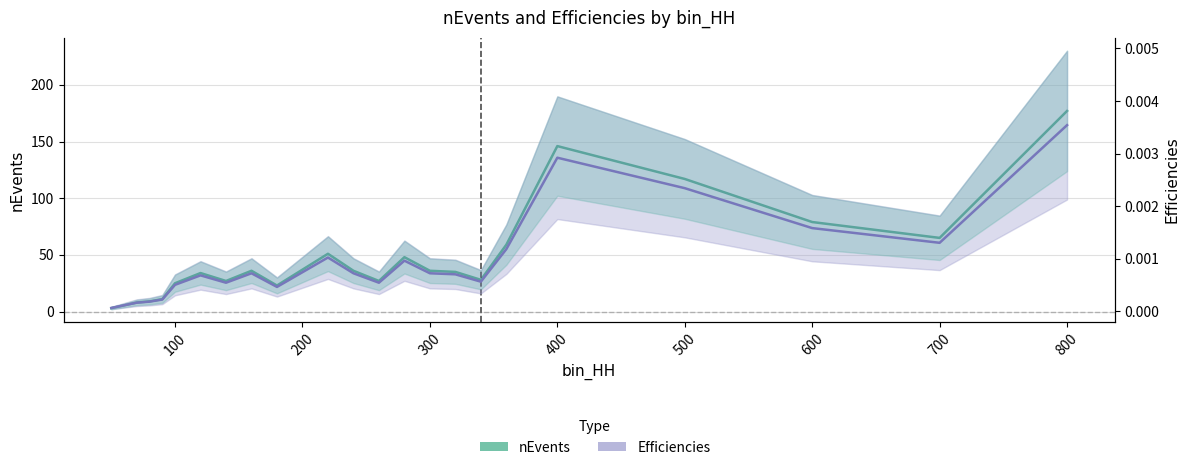

What is the value of the nEvents point at the 3rd from the left?

9.0